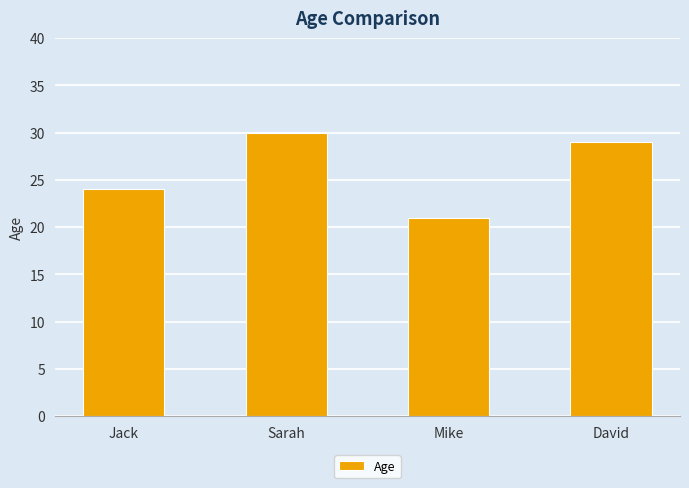

Reading left to right, list all the values displayed in this chart.

24	30	21	29